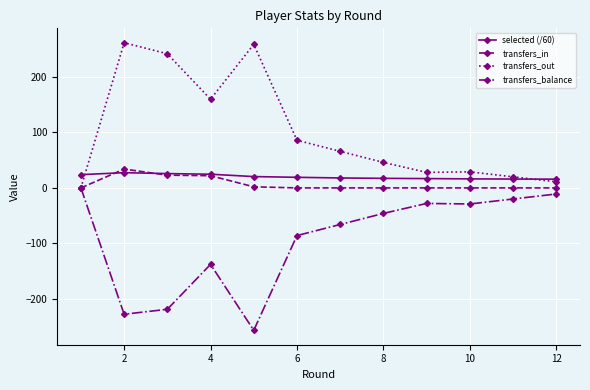

True or false: selected (/60) and transfers_balance intersect in this chart.

False